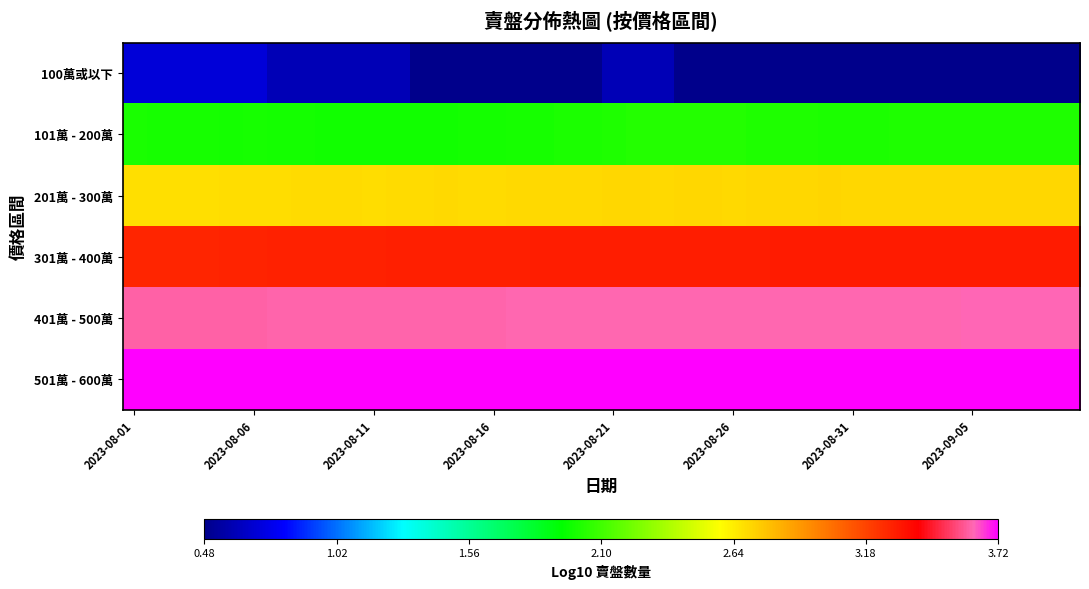

Rank the series by their maximum value, from highest to lowest.

501萬 - 600萬, 401萬 - 500萬, 301萬 - 400萬, 201萬 - 300萬, 101萬 - 200萬, 100萬或以下